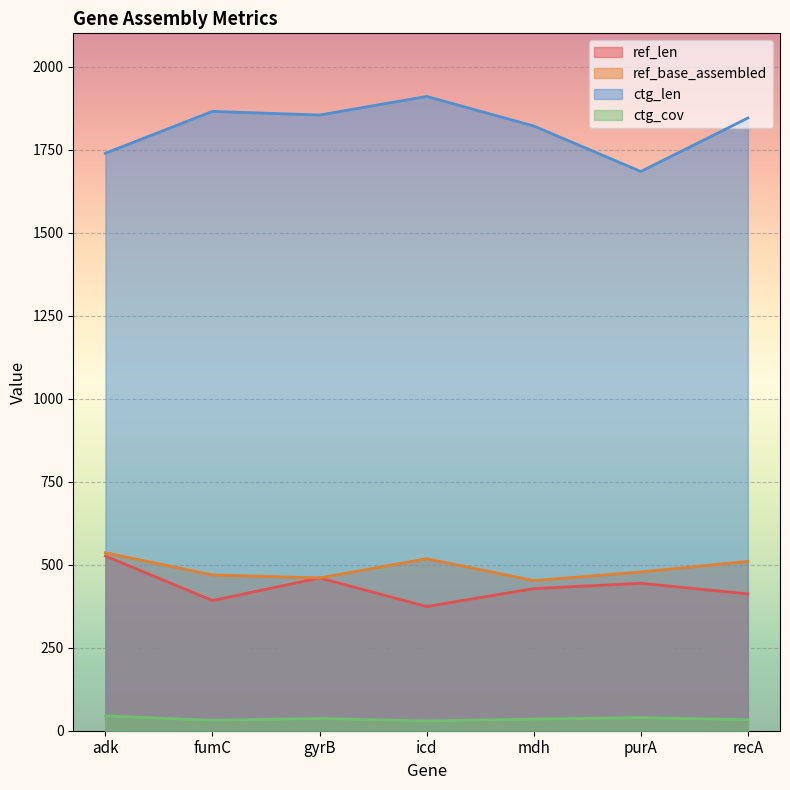

Between gyrB and icd, which series saw the biggest shift?

ref_len